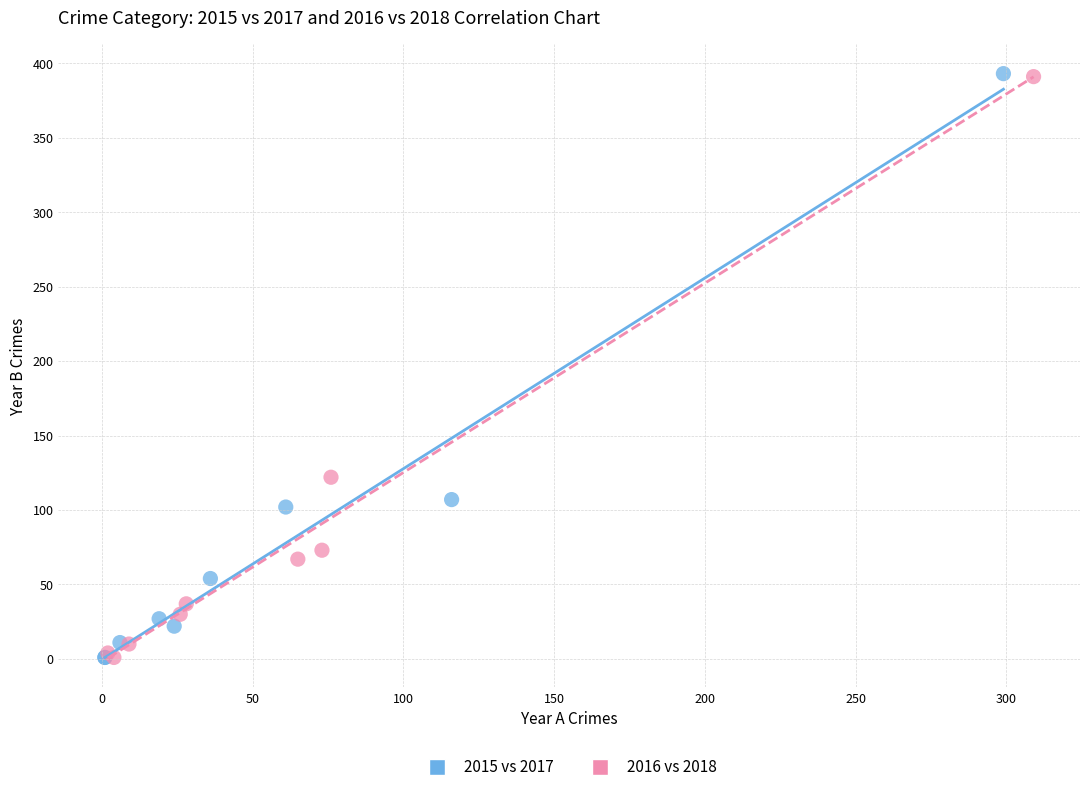

Which series has the largest Y range (max minus min)?

2015 vs 2017